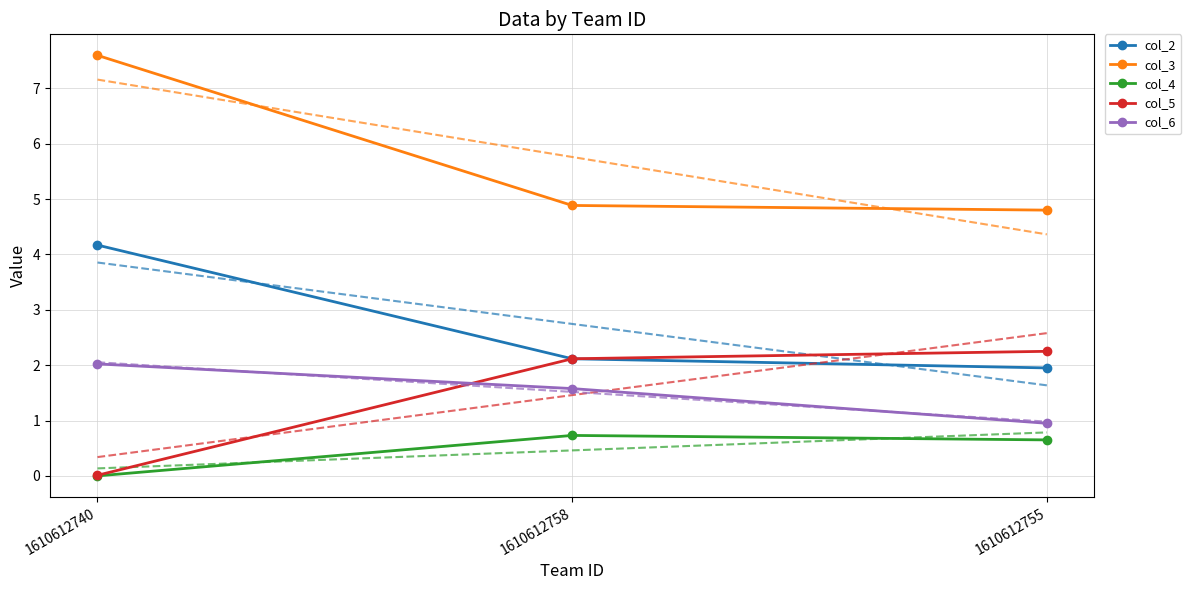

Count the number of categories in the chart.

3